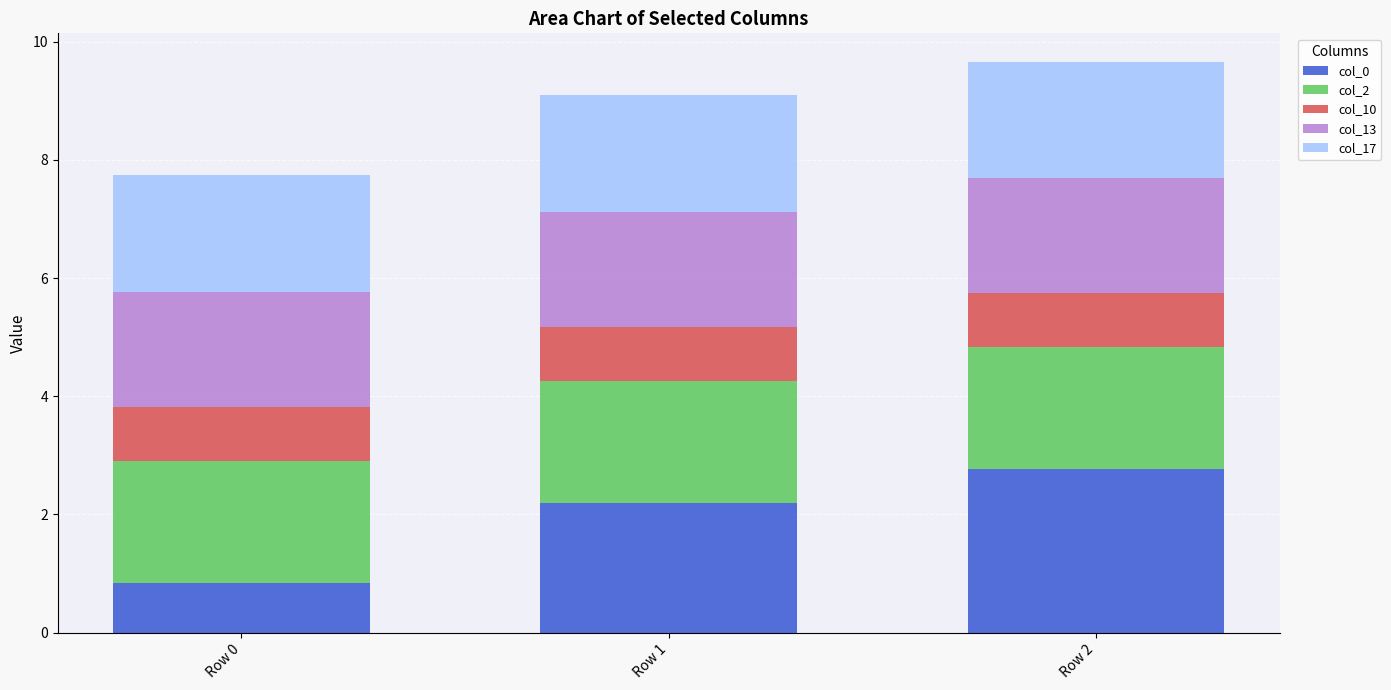

What is the difference between the second highest and minimum values in the col_0 series?

1.4